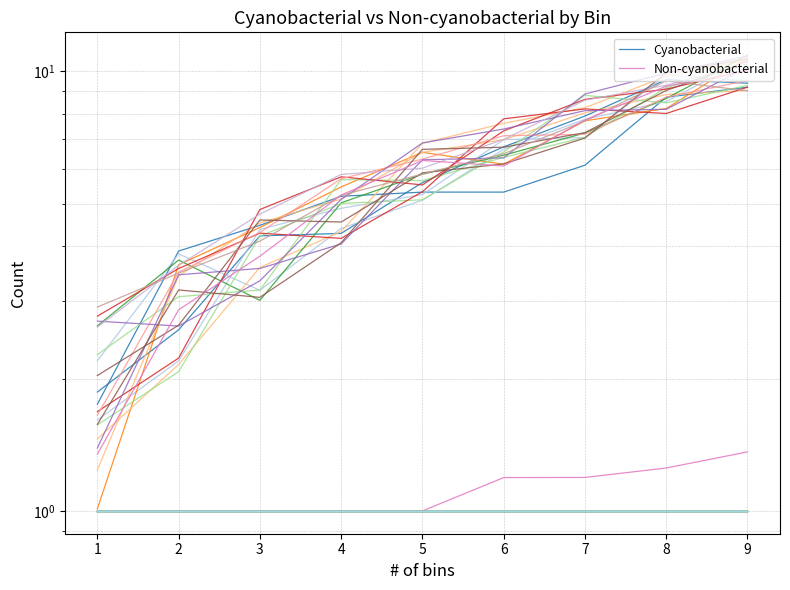

How many Non-cyanobacterial values are between 1 and 2?

9